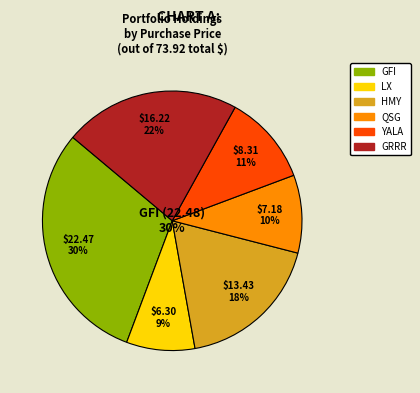

The GFI slice represents 20% of the pie. True or false?

False